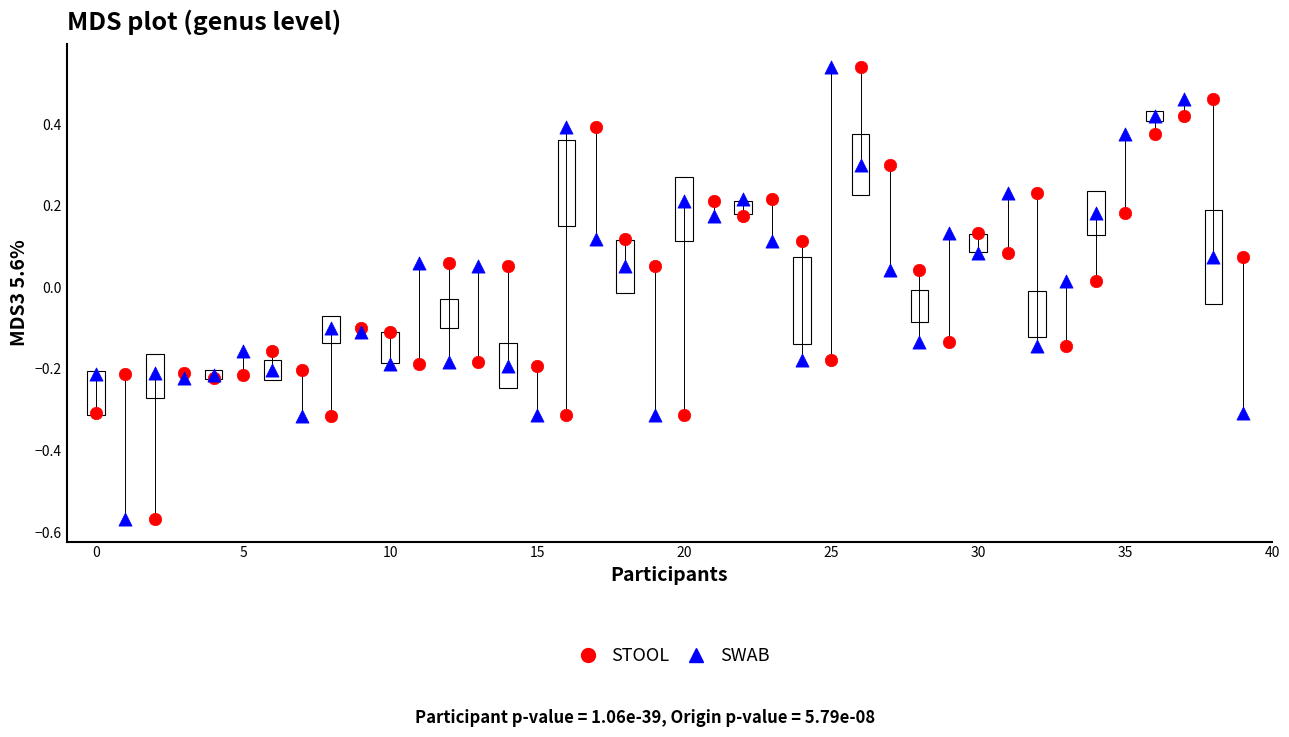

What are all the series names shown in the legend?

STOOL, SWAB